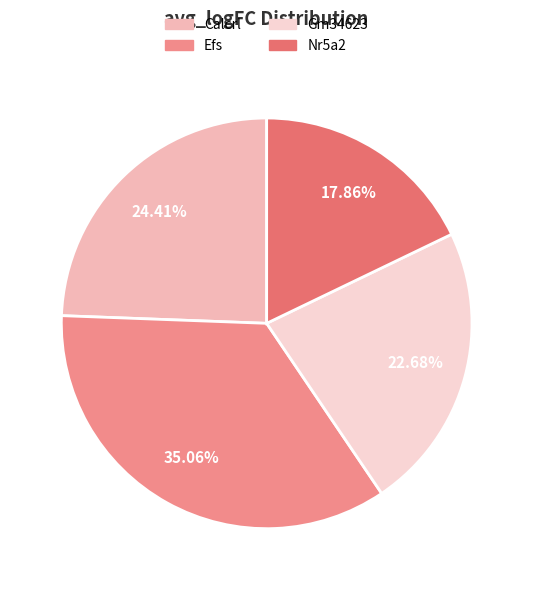

To the nearest percent, what portion does Calcrl represent?

24%